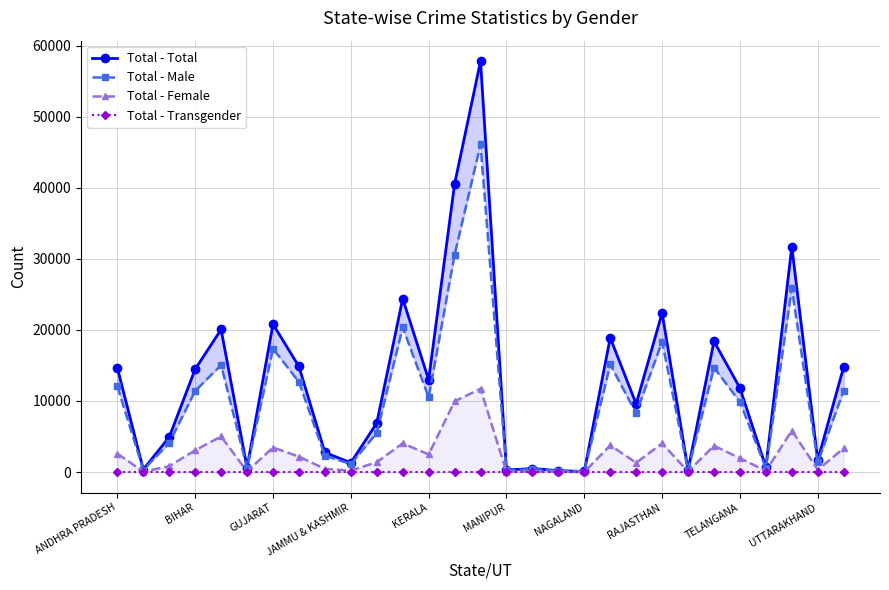

True or false: Total - Female and Total - Transgender cross at least once.

False